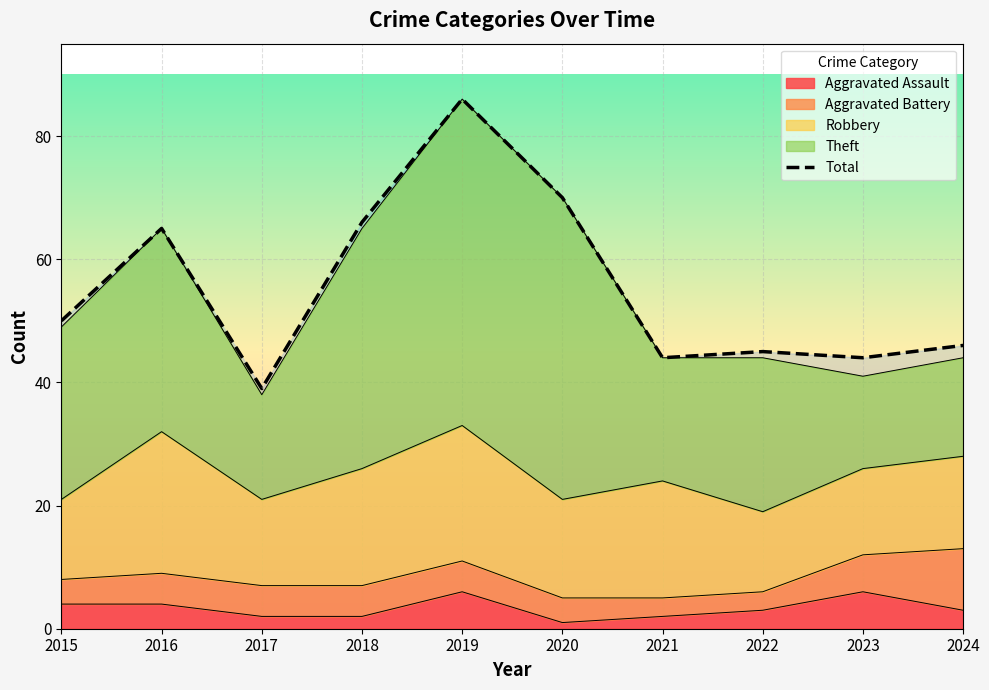

True or false: Total and Robbery cross at least once.

False